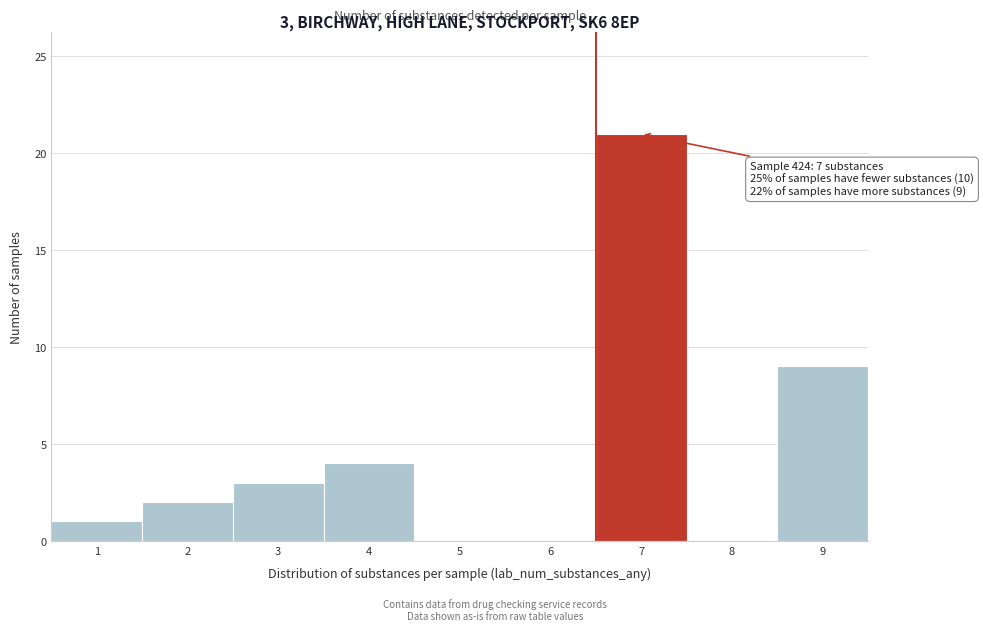

Reading left to right, extract all data points from this chart.

1=1	2=2	3=3	4=4	5=0	6=0	7=21	8=0	9=9